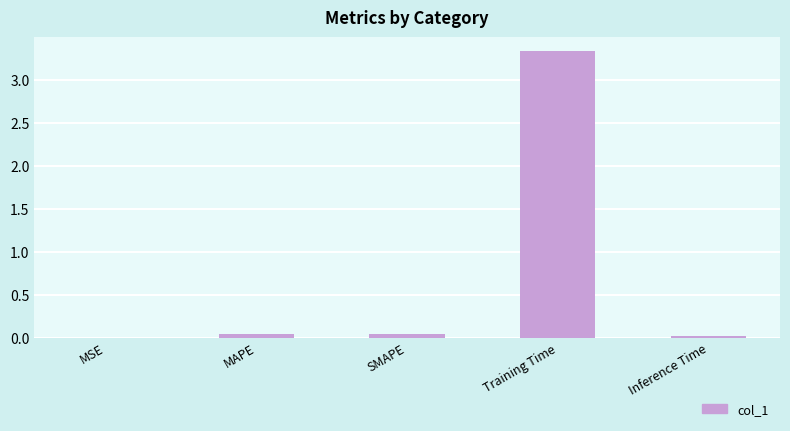

Is it true that the value at MAPE is 0.0?

True